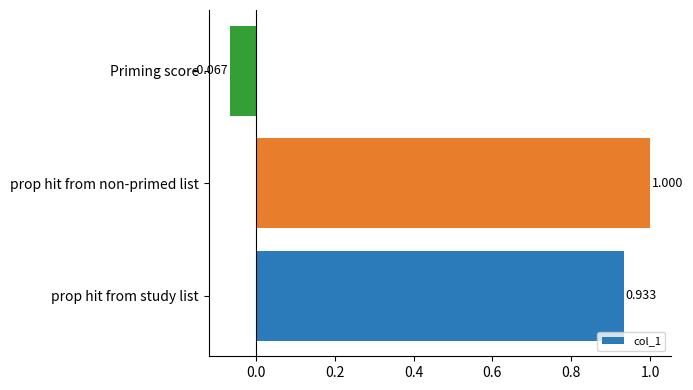

Rank the categories by value from lowest to highest.

Priming score, prop hit from study list, prop hit from non-primed list